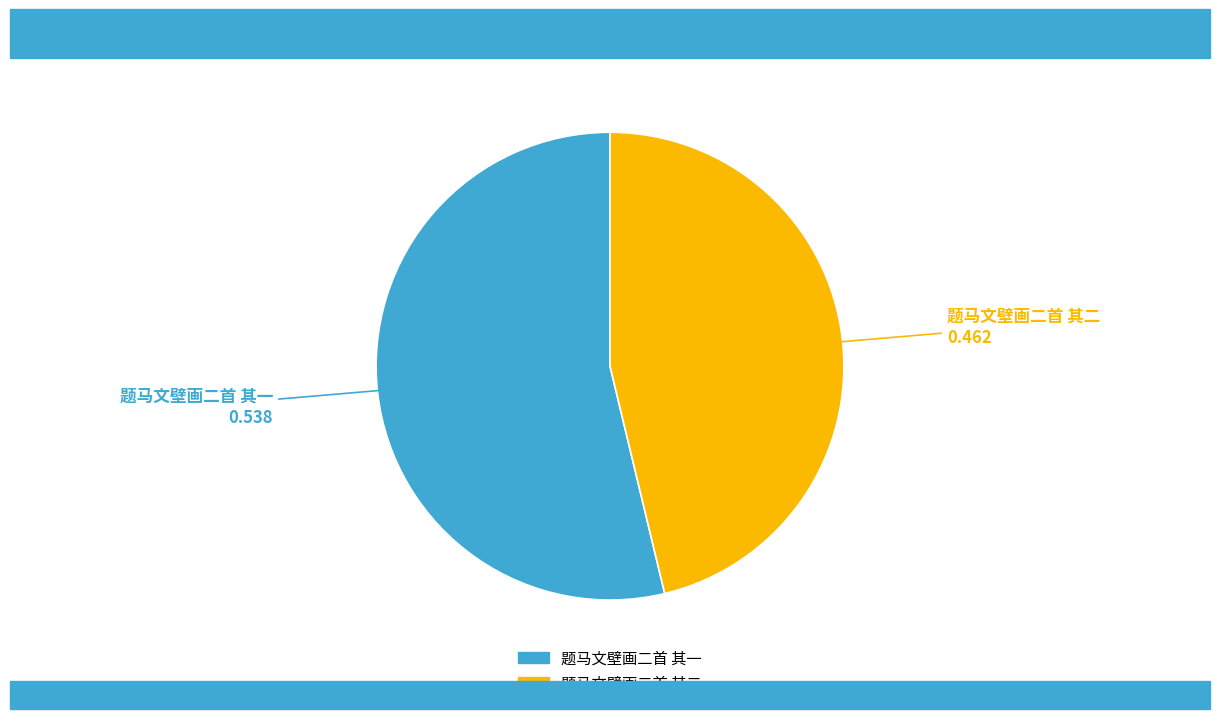

Which category has the smallest portion of the pie?

题马文壁画二首 其二